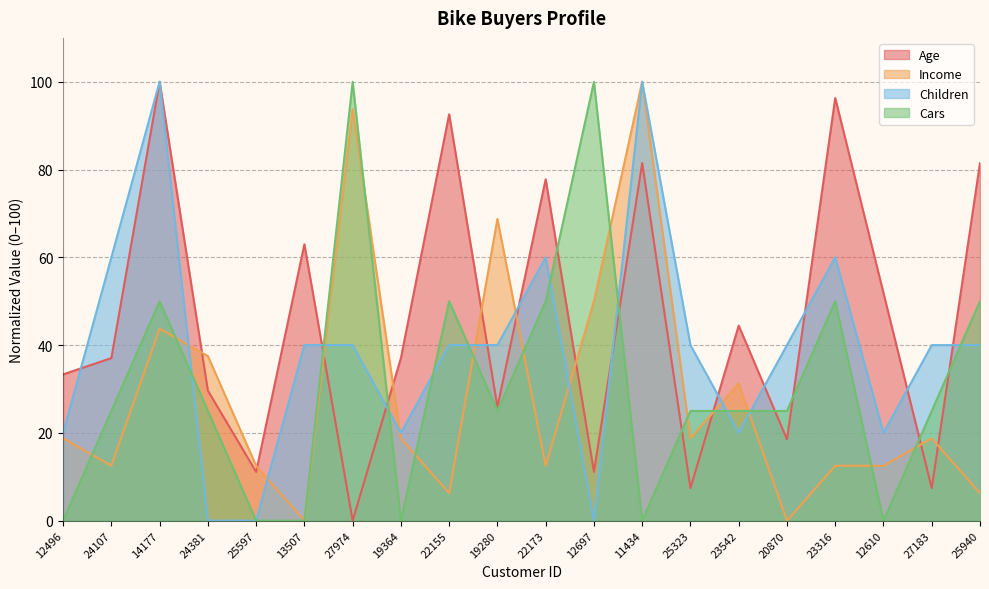

Is the value of Age at 11434 greater than the value of Children at 14177?

No